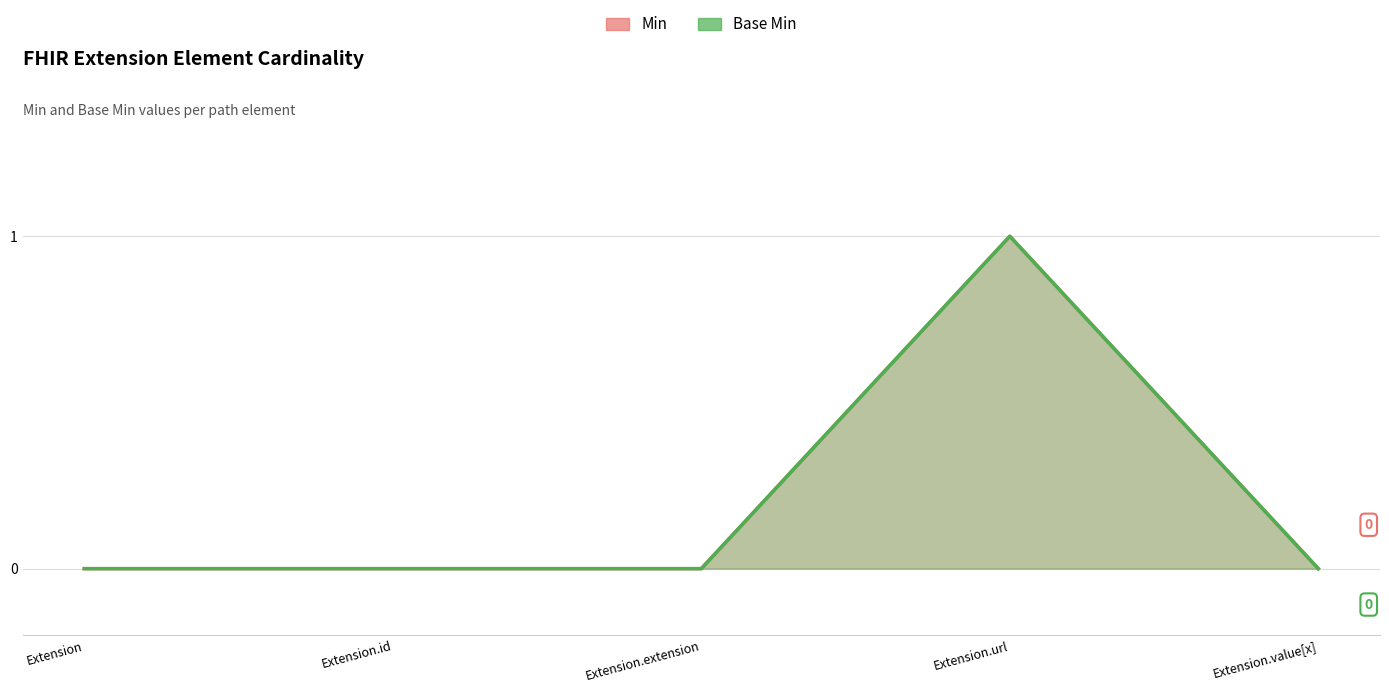

Which category has the highest value in the Base Min series?

Extension.url